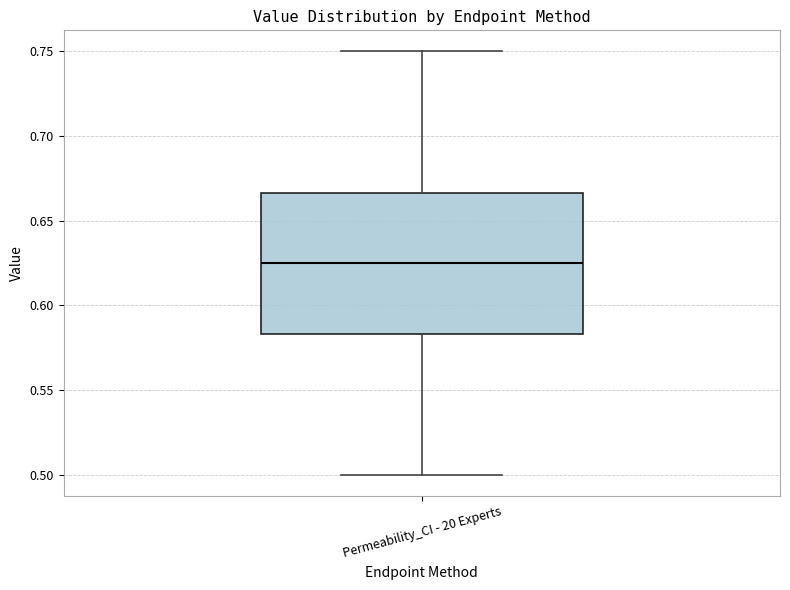

Transcribe this box plot: give where the median line is, the range the box spans, and where the two whiskers end, as read against the y-axis. The values are not printed on the chart, so give them approximately, as read against the axis.

median 0.625, box 0.585 to 0.665, whiskers 0.500 to 0.750